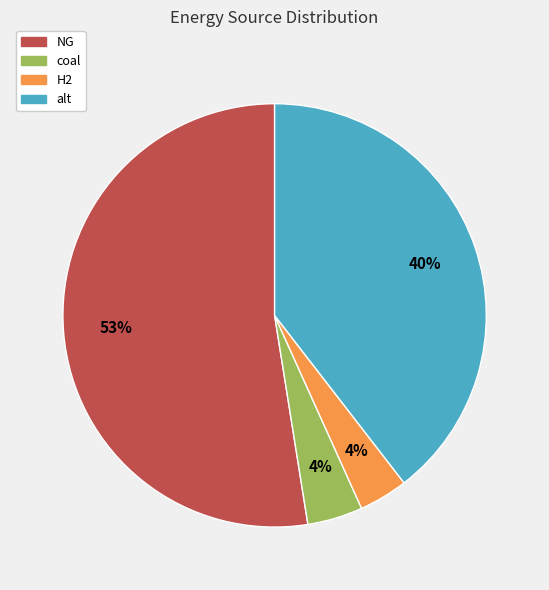

Which slice represents more than half of the pie?

NG